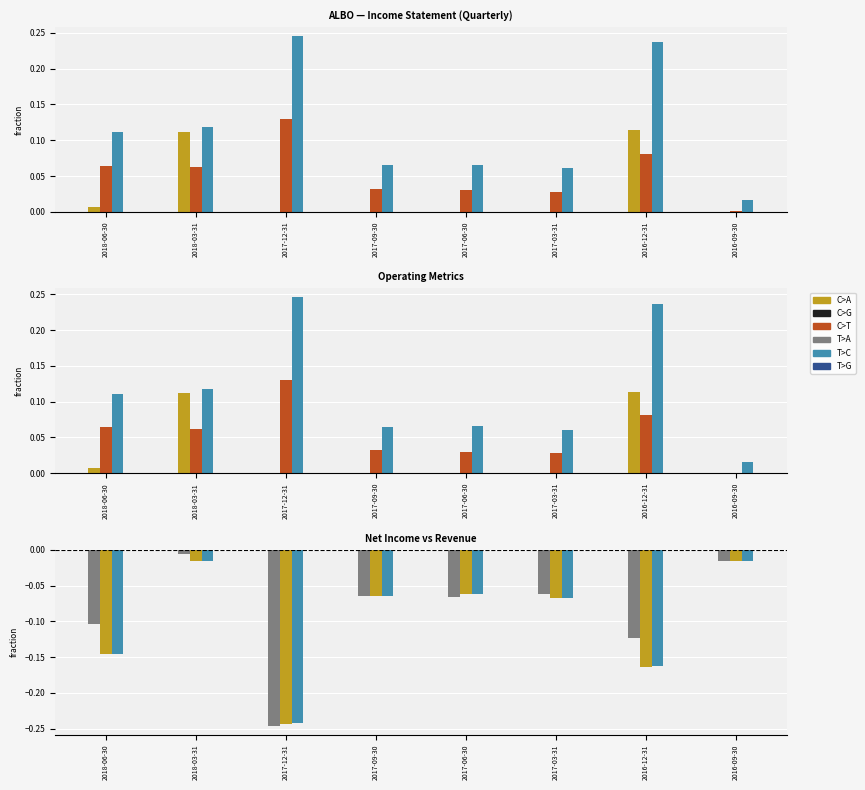

What is the label of the 4th bar from the left?

2017-09-30